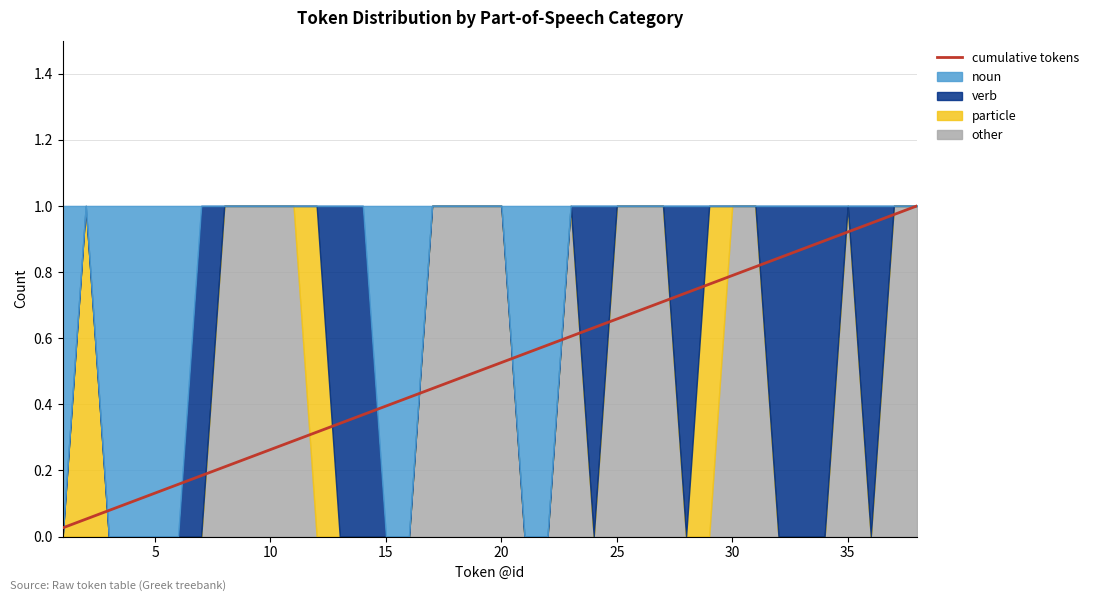

What is the difference between the second highest and minimum values?

0.9